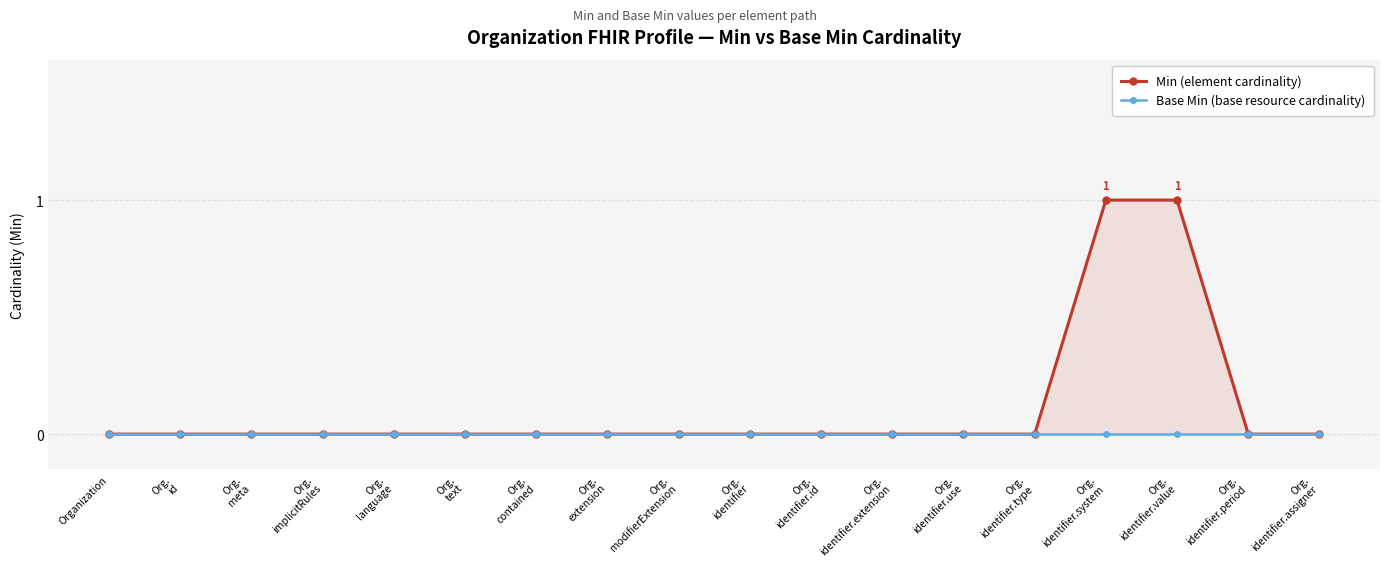

True or false: Min (element cardinality) and Base Min (base resource cardinality) intersect in this chart.

False